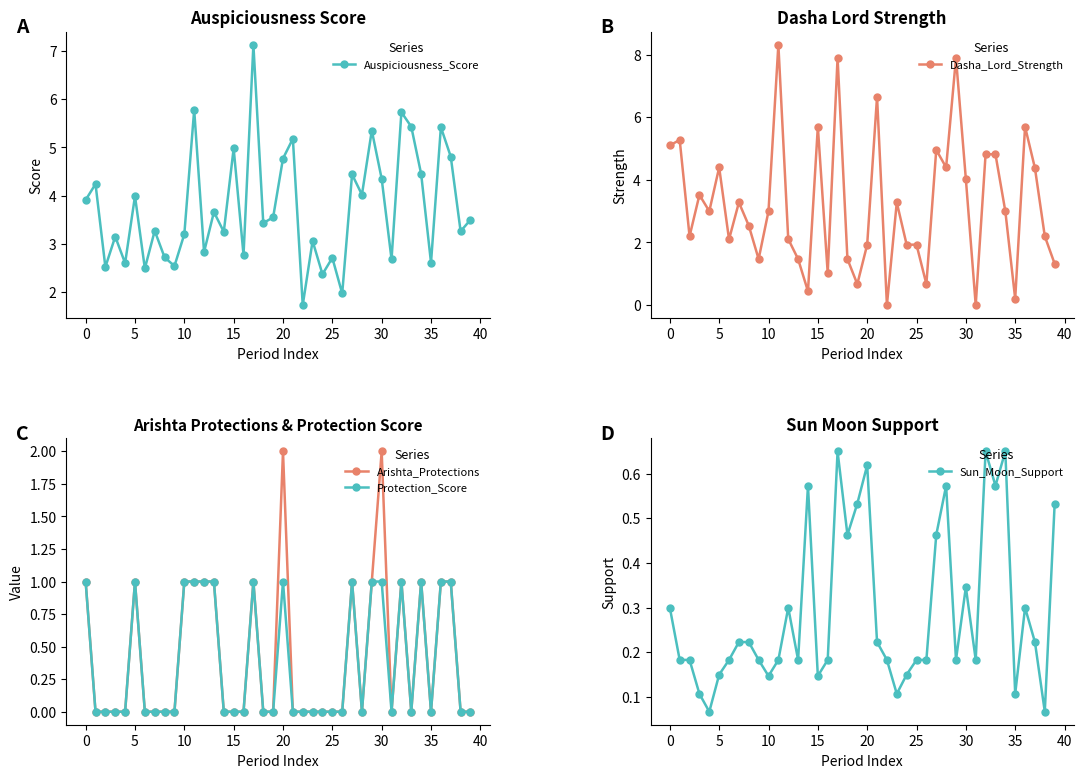

Which has a higher value, 30 or 16?

30